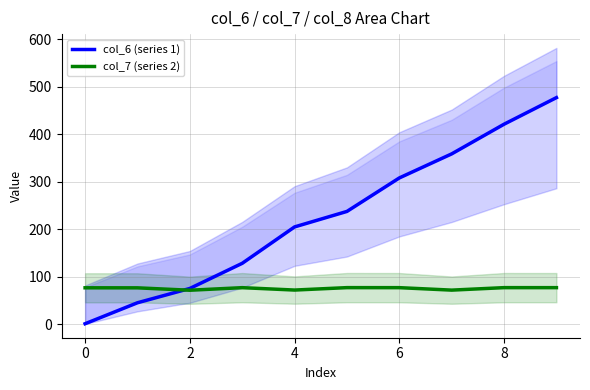

The value of col_7 (series 2) at 6 is 76.9. True or false?

True